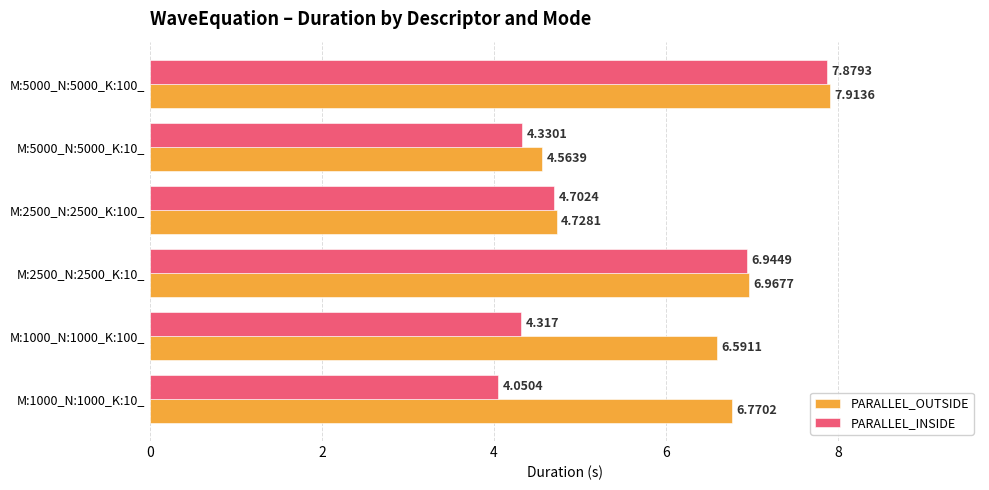

Rank the categories by PARALLEL_OUTSIDE value from lowest to highest.

M:5000_N:5000_K:10_, M:2500_N:2500_K:100_, M:1000_N:1000_K:100_, M:1000_N:1000_K:10_, M:2500_N:2500_K:10_, M:5000_N:5000_K:100_